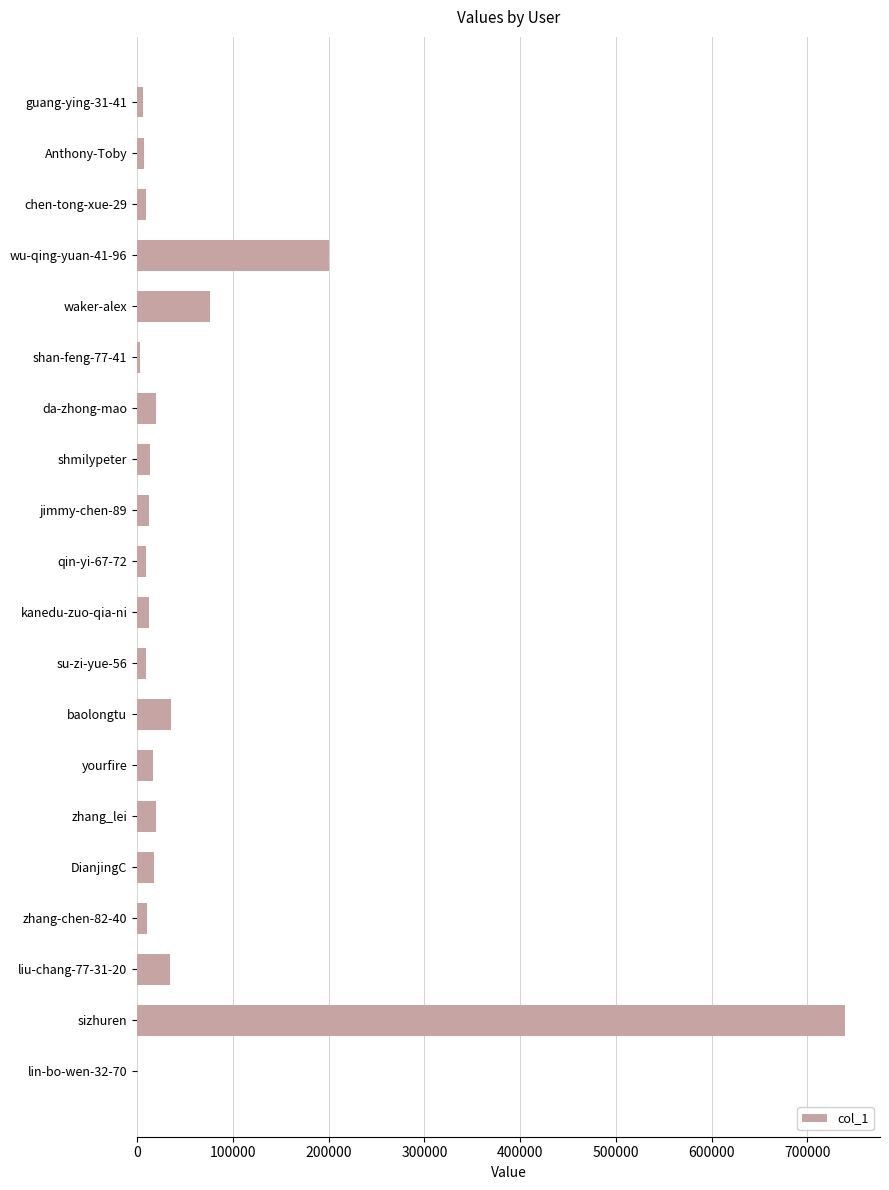

At which label is the value closest to 369455?

wu-qing-yuan-41-96